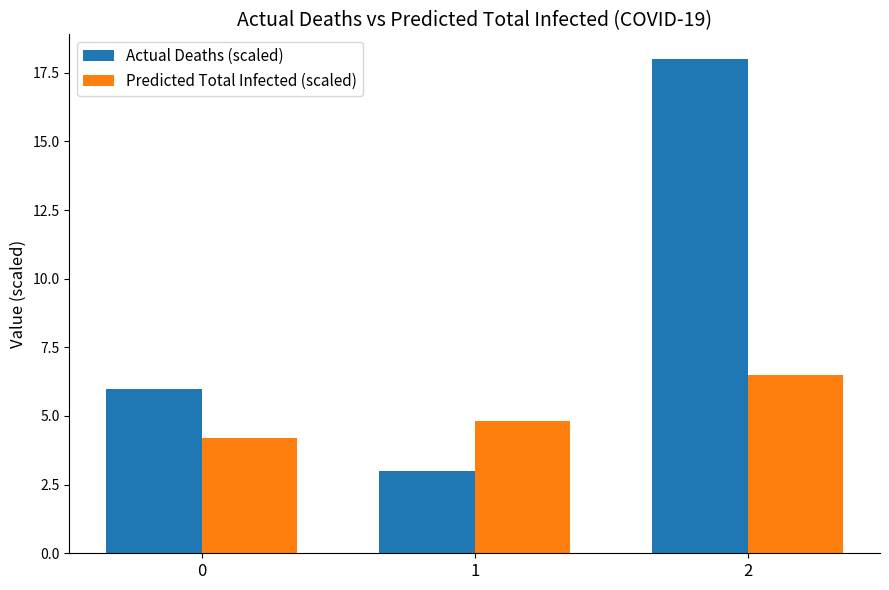

Reading left to right, what are all the values shown in this chart?

Actual Deaths (scaled): 6.0	3.0	18.0
Predicted Total Infected (scaled): 4.2	4.8	6.5